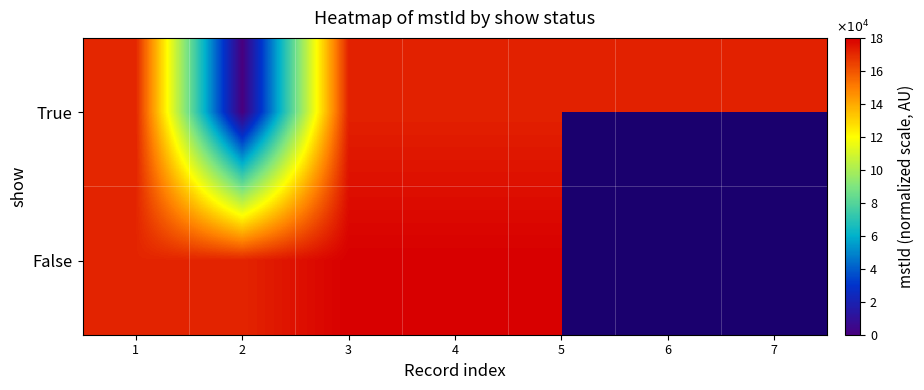

True or false: True has a value of 171691.7 at 7.

True